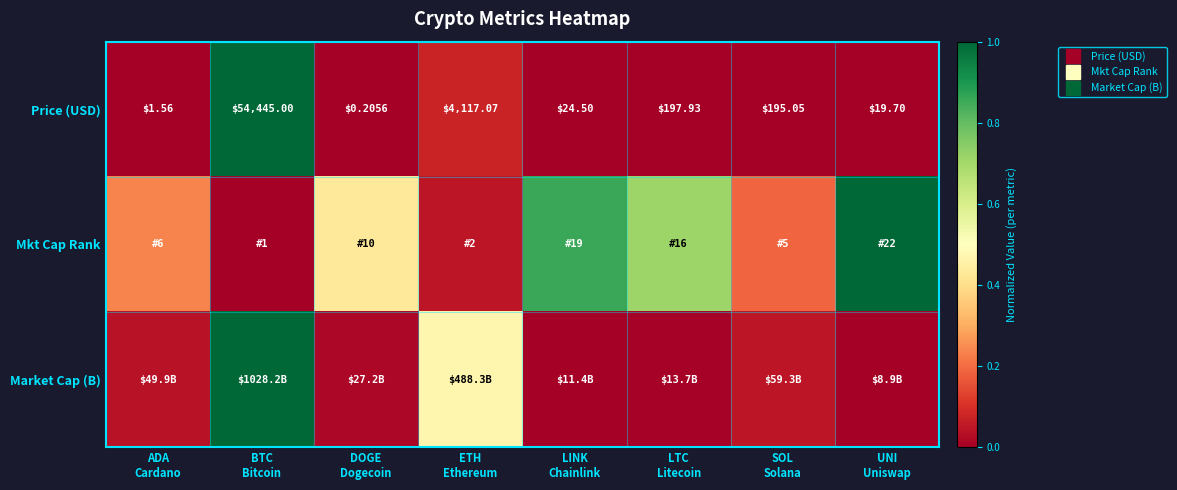

List the series in order of their peak value, lowest first.

Price (USD), Mkt Cap Rank, Market Cap (B)